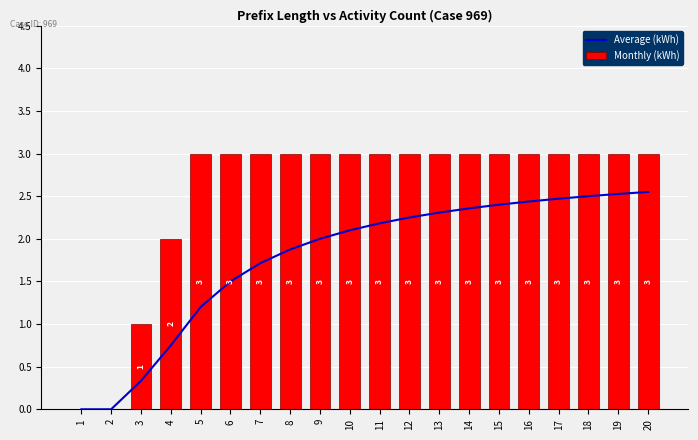

The Monthly (kWh) series shows 3.0 at 11. True or false?

True